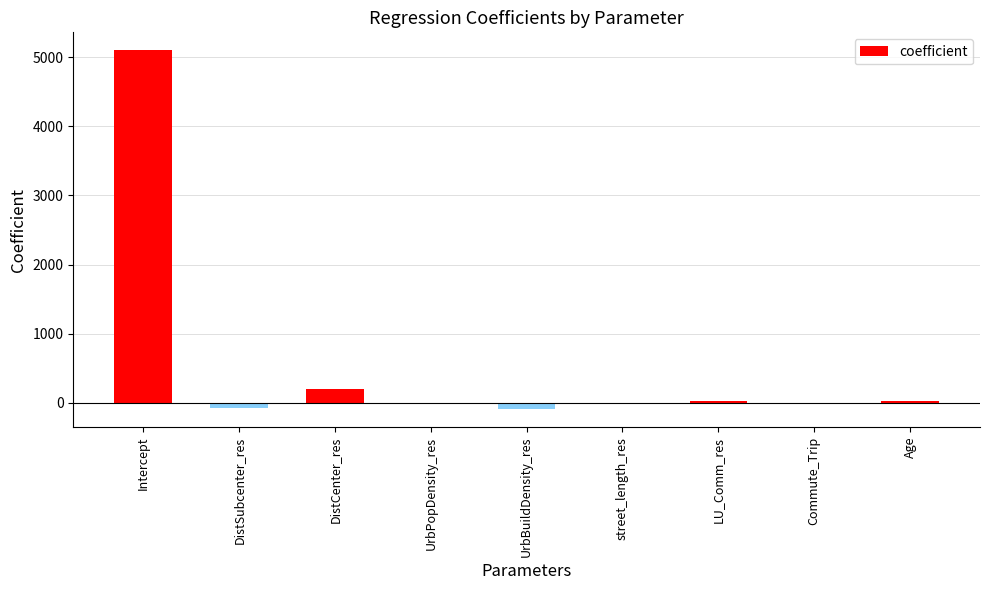

How many series are shown in this chart?

1